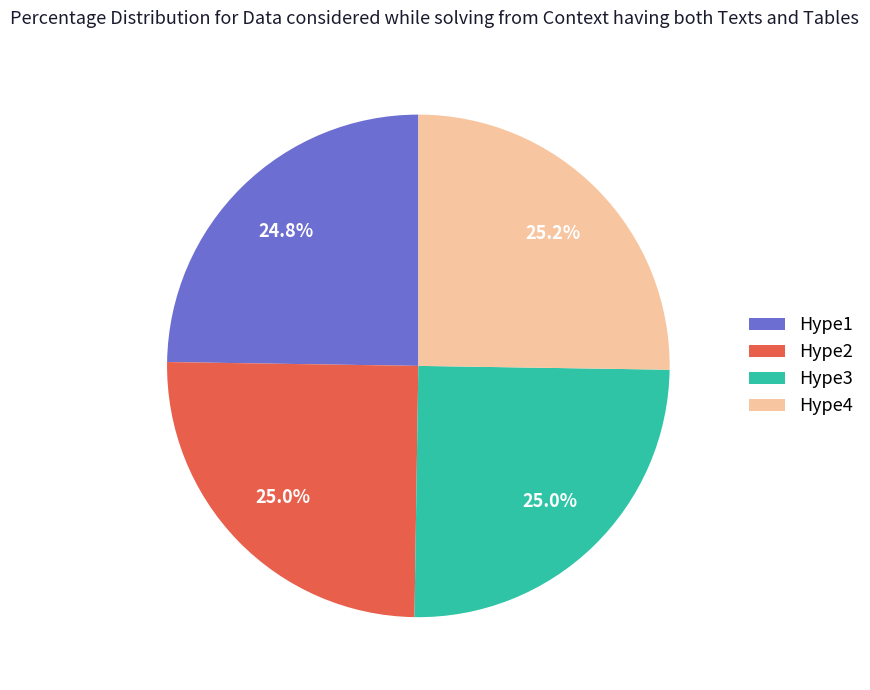

To the nearest percent, what is the combined percentage of Hype3 and Hype2?

50%